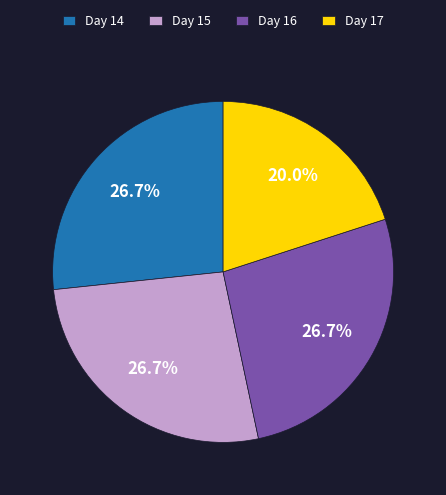

Which category has the smallest portion of the pie?

Day 17